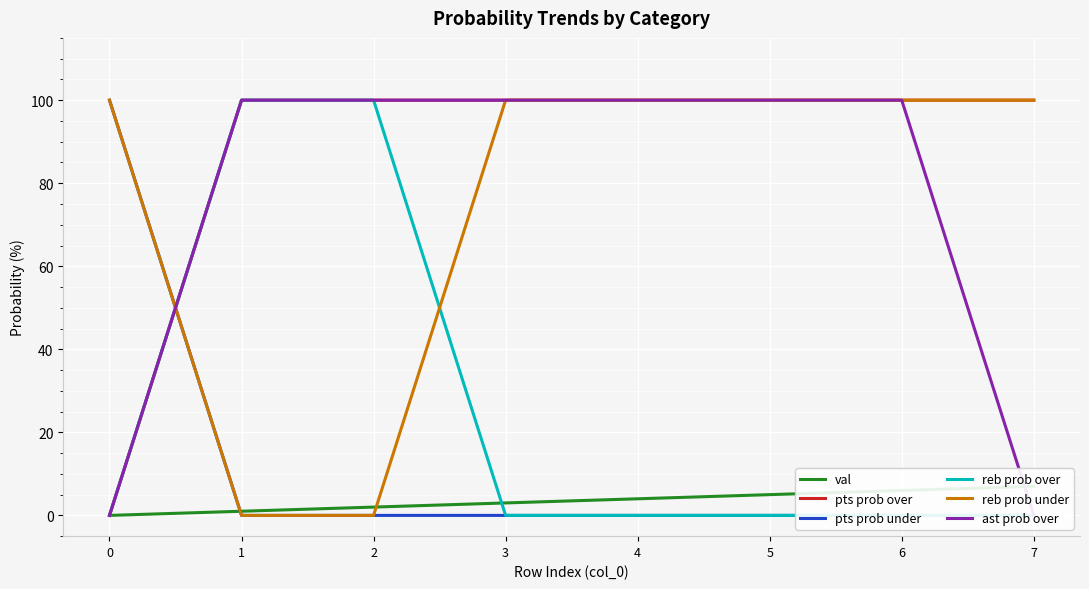

Which series has the widest spread of values?

pts prob over